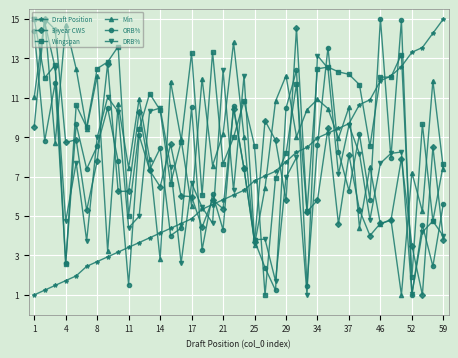

How many categories are shown in the chart?

40